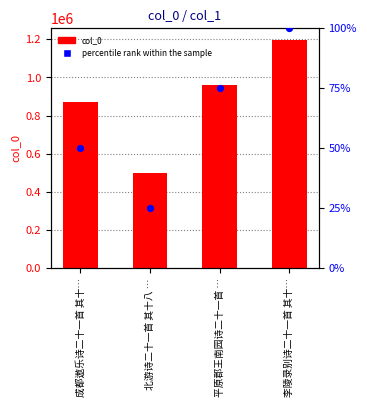

Which series reaches the minimum Y coordinate?

percentile rank within the sample